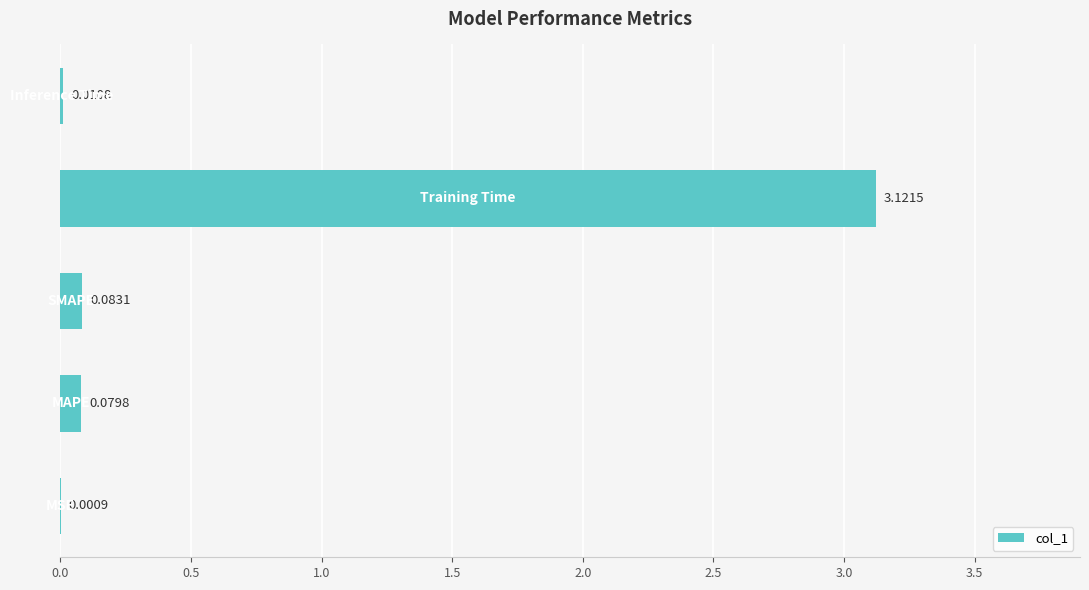

What is the sum of all values?

3.3